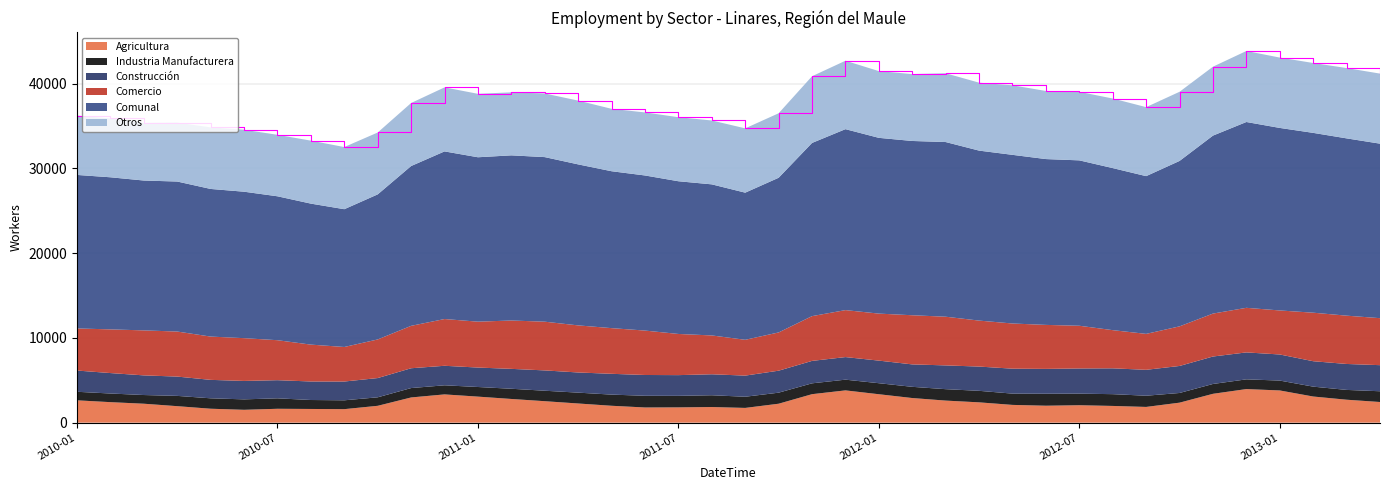

Reading right to left, transcribe all the data shown in this chart.

Agricultura: 2433	2704	3081	3797	3959	3401	2356	1852	1970	2054	1996	2092	2393	2600	2902	3351	3805	3358	2231	1736	1841	1800	1787	1989	2258	2529	2792	3069	3331	2971	1985	1590	1612	1634	1513	1640	1942	2231	2416	2632
Industria Manufacturera: 1269	1157	1166	1166	1148	1161	1143	1323	1389	1367	1415	1331	1360	1348	1323	1301	1265	1280	1304	1319	1390	1362	1382	1317	1281	1235	1205	1135	1074	1108	1003	1044	1057	1234	1232	1229	1214	1026	1020	1008
Construcción: 3079	3062	3000	3079	3180	3240	3188	3057	3049	2971	2931	2944	2862	2805	2647	2666	2665	2647	2595	2494	2475	2443	2453	2455	2379	2398	2348	2295	2303	2339	2272	2216	2186	2140	2175	2177	2277	2318	2413	2506
Comercio: 5546	5701	5727	5196	5262	5067	4674	4241	4506	5040	5191	5331	5427	5746	5800	5548	5544	5283	4513	4226	4584	4859	5242	5390	5557	5750	5707	5416	5518	5004	4557	4077	4351	4719	5048	5109	5316	5310	5156	4968
Comunal: 20595	20922	21221	21541	21929	21003	19522	18616	19125	19519	19570	19904	20060	20614	20567	20742	21354	20439	18254	17364	17829	18022	18304	18517	19001	19423	19490	19402	19782	18861	17120	16261	16639	16984	17283	17422	17703	17686	17949	18117
Otros: 8268	8298	8247	8303	8380	8134	8161	8143	8211	8087	8037	8206	8018	8115	7895	7876	8075	7871	7611	7589	7539	7558	7440	7366	7526	7511	7438	7487	7556	7439	7303	7334	7433	7257	7315	7267	6954	6801	6944	7003